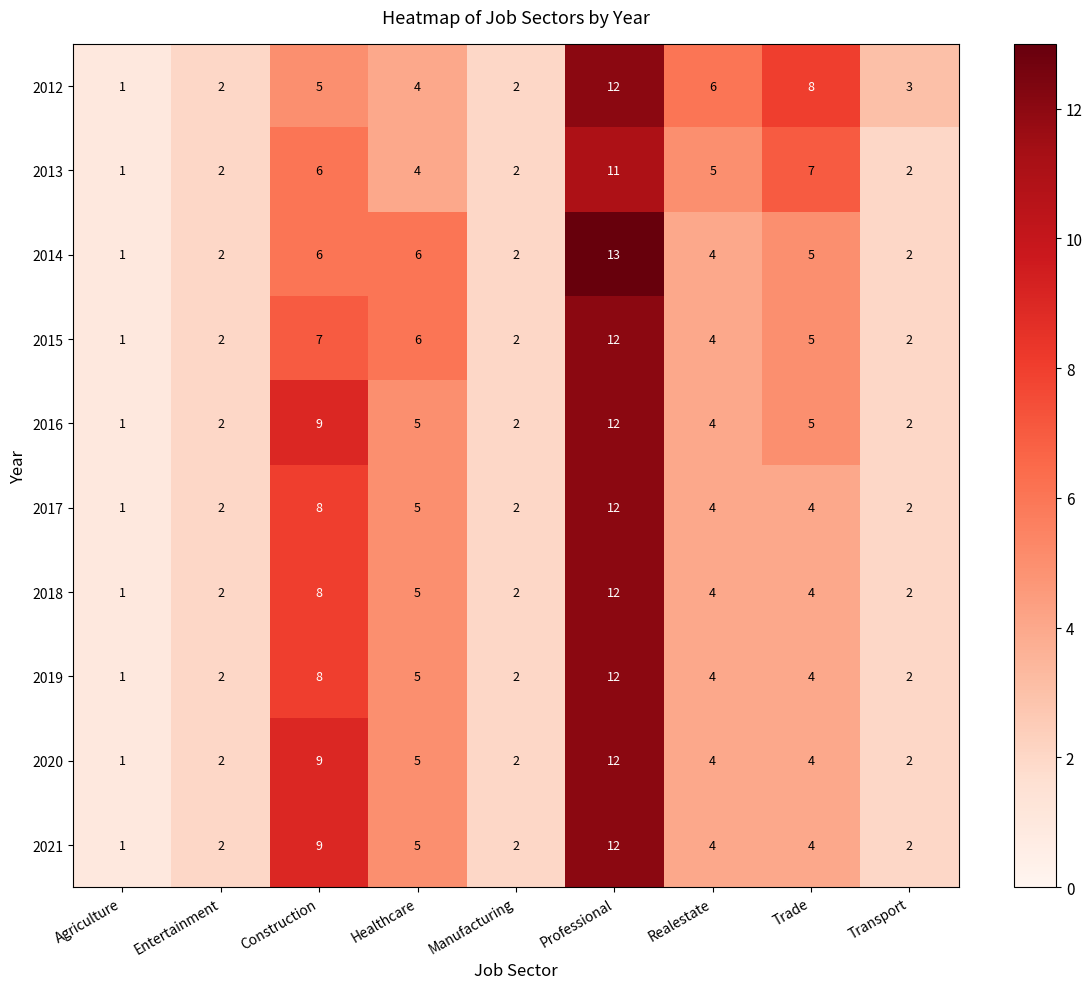

At which label is 2012 closest to 6?

Realestate